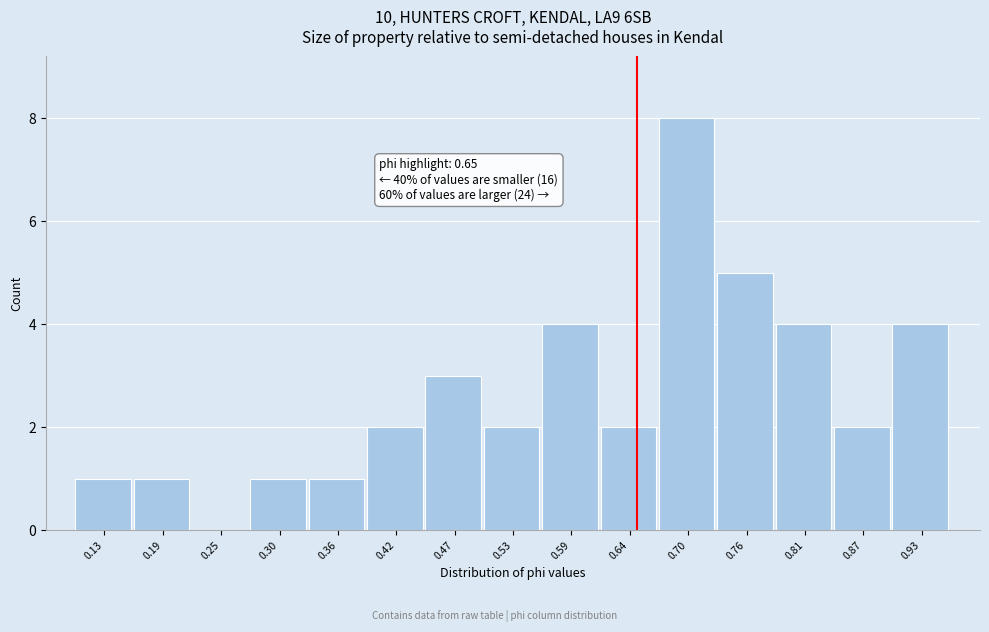

Over which range of the x-axis is the bar tallest?

0.67 to 0.73